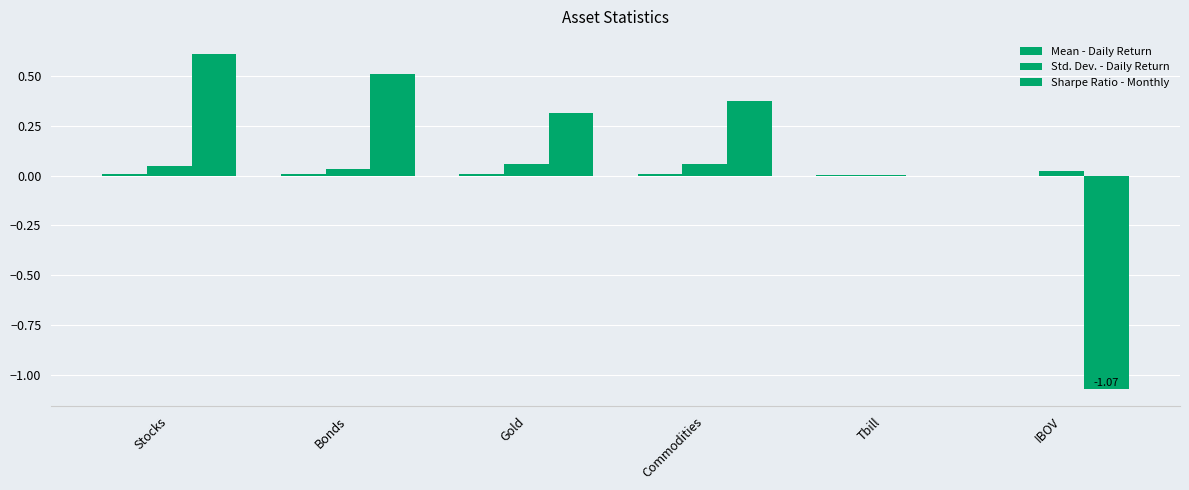

How many series are shown in this chart?

3